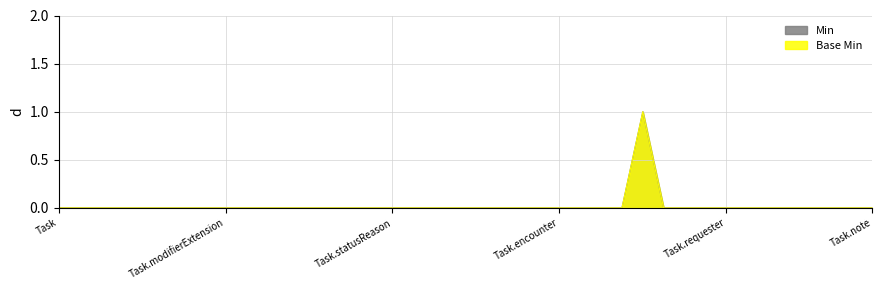

Reading left to right, list all the values displayed in this chart.

Min: 0	0	0	0	0	0	0	0	0	0	0	0	0	0	0	0	0	0	0	0	0	0	0	0	0	0	0	0	1	0	0	0	0	0	0	0	0	0	0	0
Base Min: 0	0	0	0	0	0	0	0	0	0	0	0	0	0	0	0	0	0	0	0	0	0	0	0	0	0	0	0	1	0	0	0	0	0	0	0	0	0	0	0